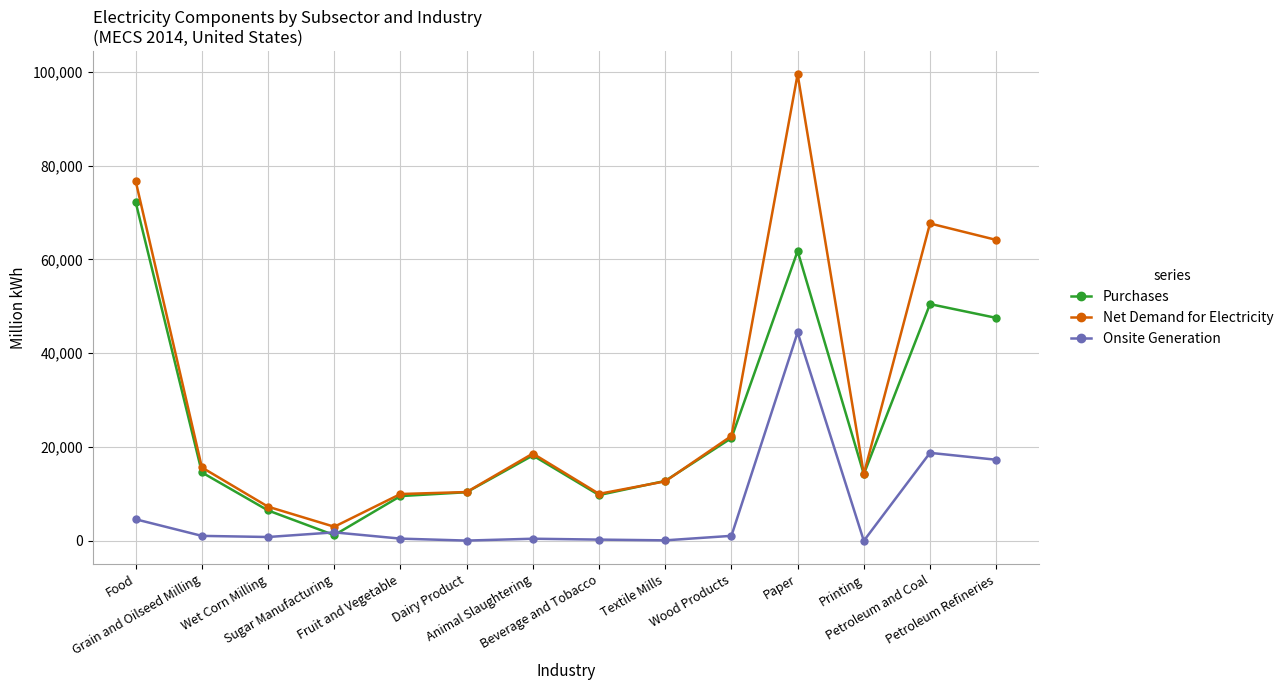

At how many categories does at least one series exceed 63647?

4